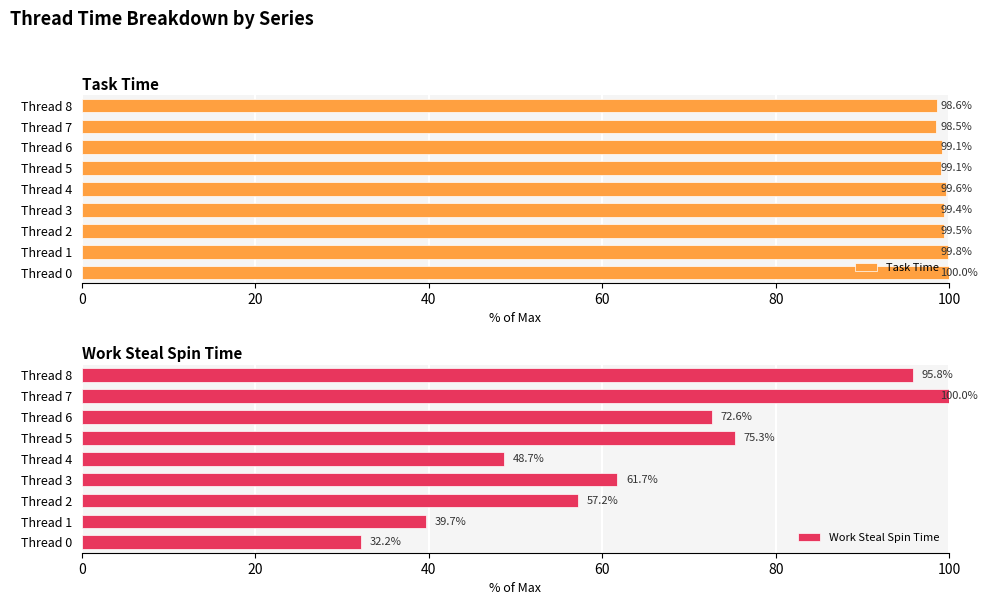

What is the sum of all Work Steal Spin Time values?

583.2